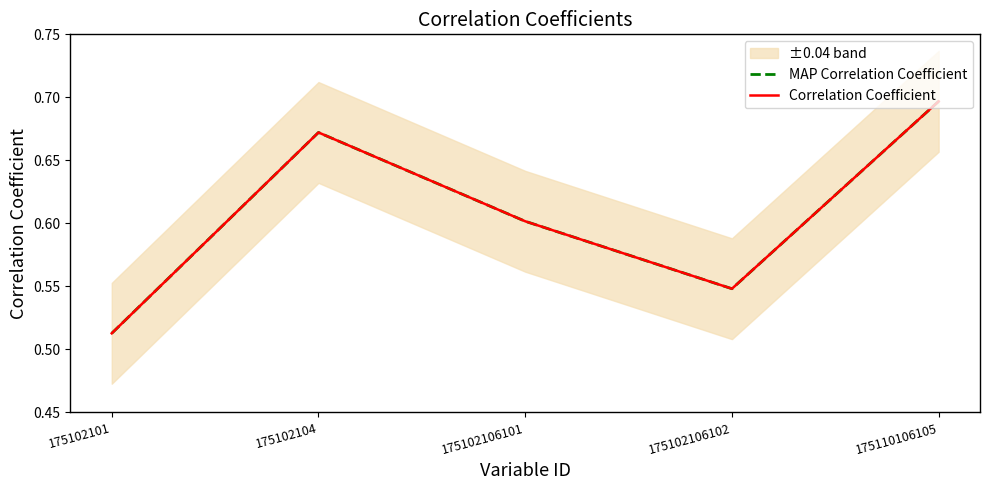

Which series has the largest total across all categories?

MAP Correlation Coefficient